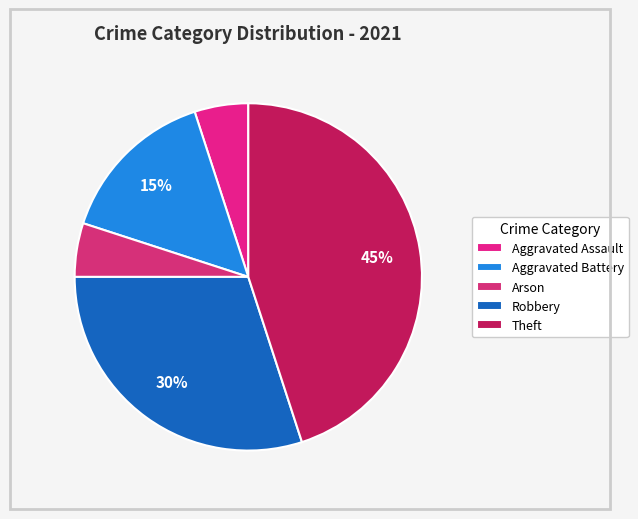

Is Aggravated Battery the majority of the pie?

No